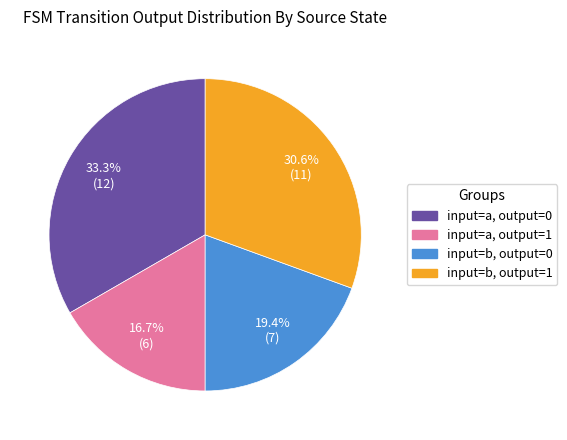

Does any single category account for the majority?

No